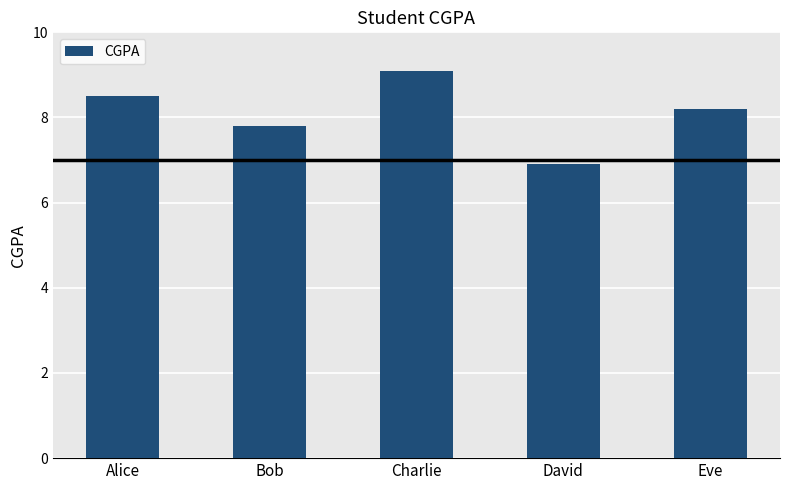

What is the difference between the maximum and minimum values?

2.2